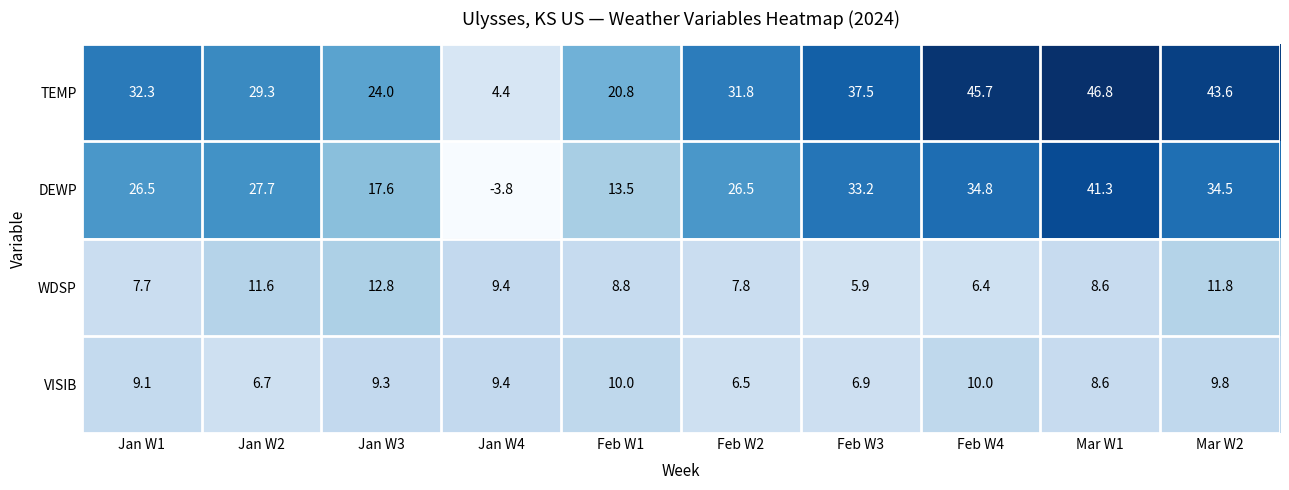

What is the greatest value displayed?

46.8